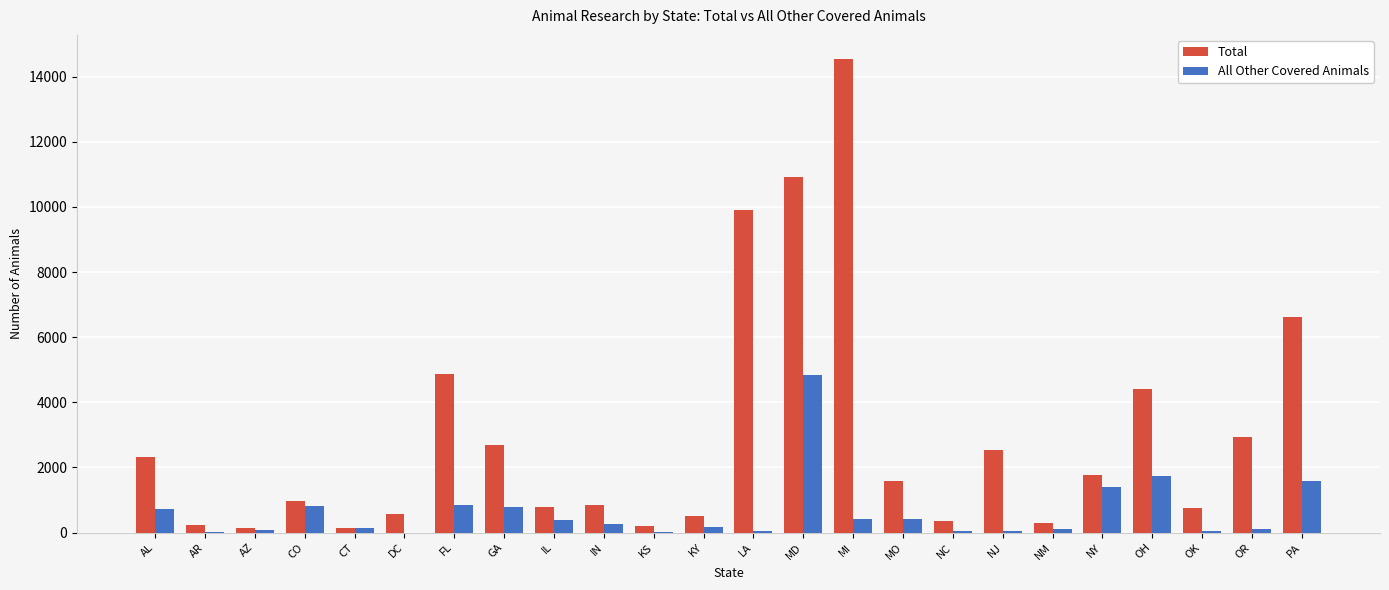

The Total series shows 571 at DC. True or false?

True